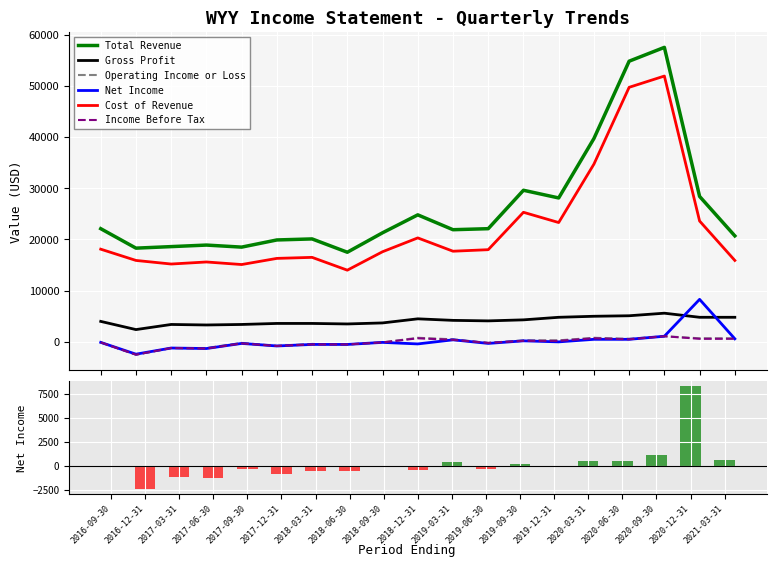

Which category has the lowest value in the Total Revenue series?

2018-06-30